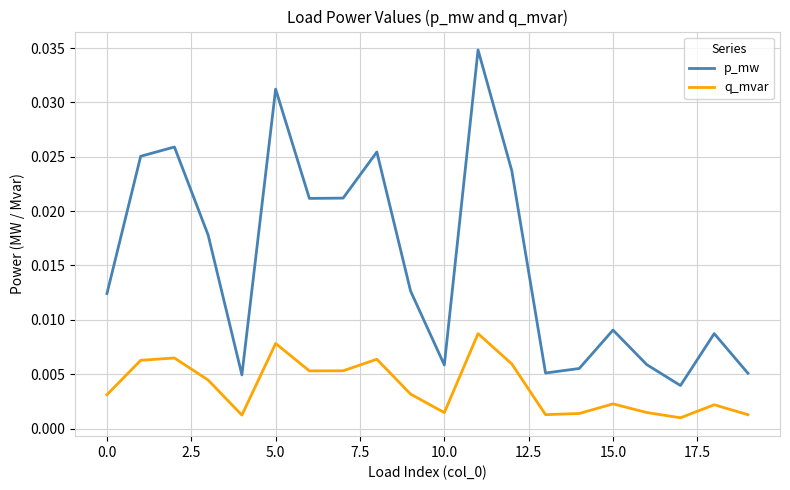

What are all the series names shown in the legend?

p_mw, q_mvar